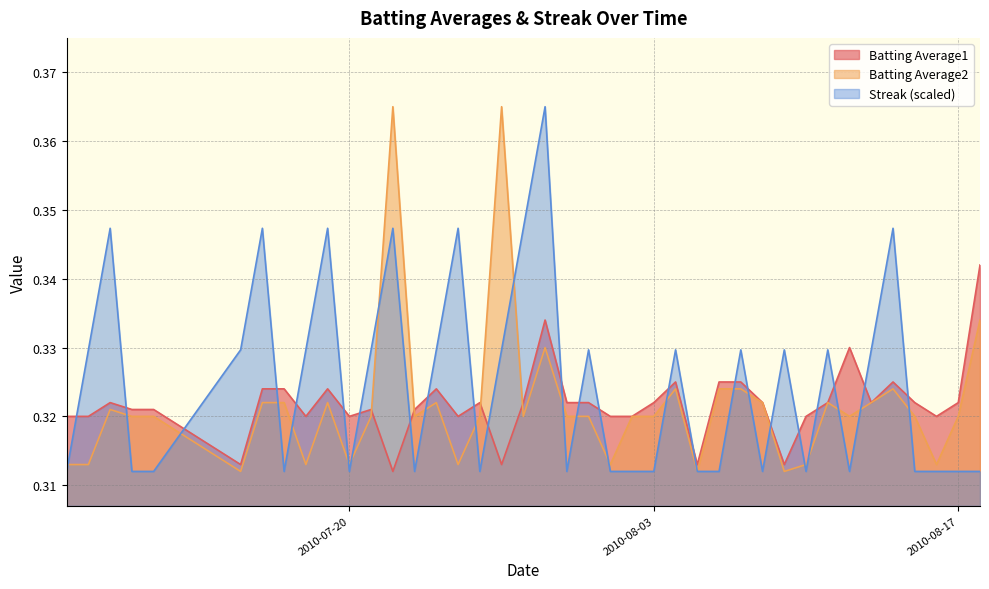

Which series ends up on top after the final intersection of Batting Average1 and Streak?

Batting Average1